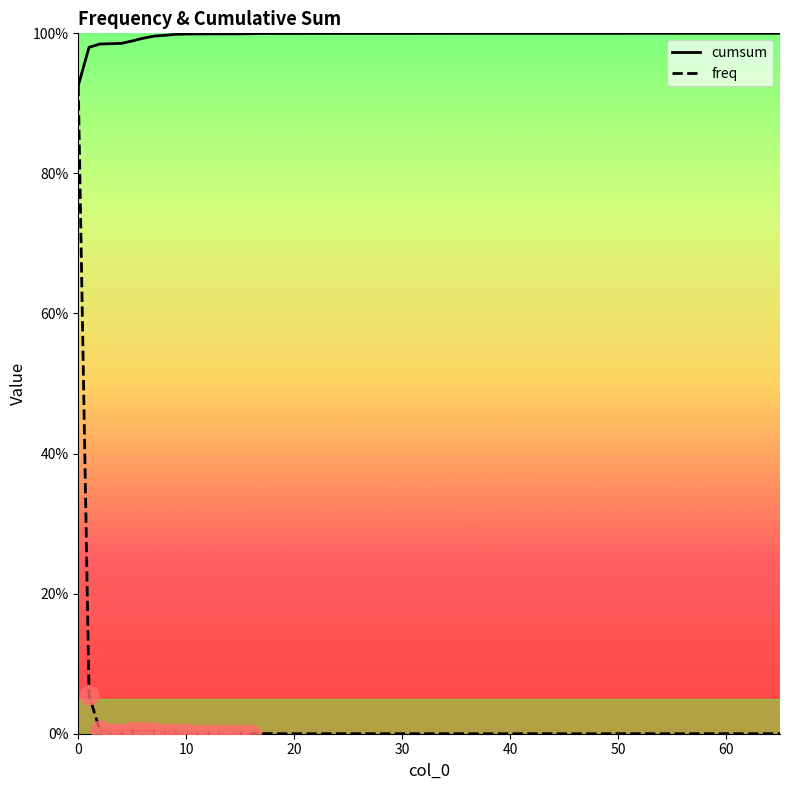

What are all the series names shown in the legend?

cumsum, freq